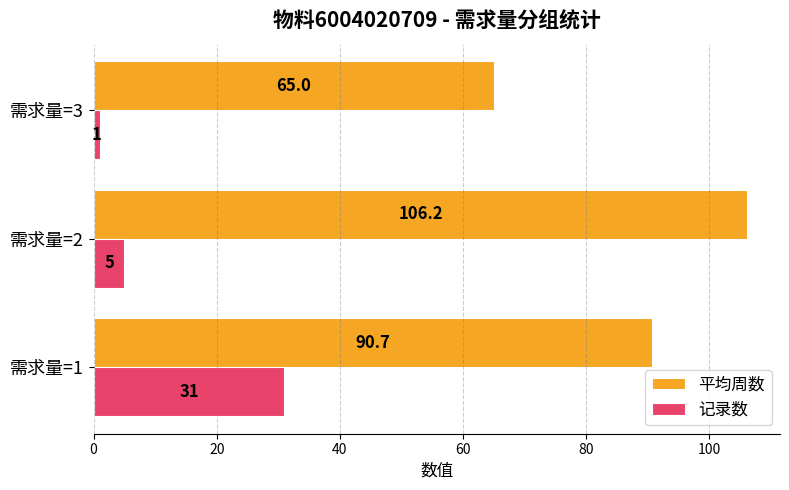

At how many categories does at least one series exceed 49?

3